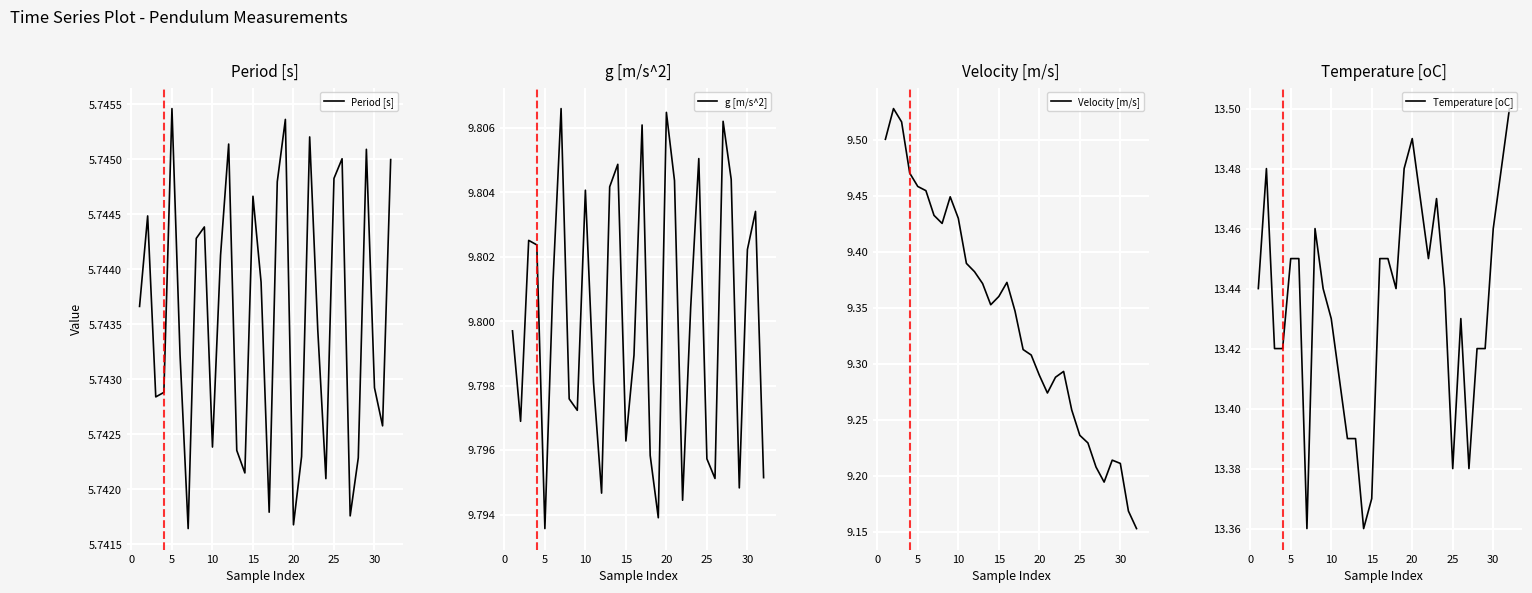

Is this an area chart (filled region under the line)?

No